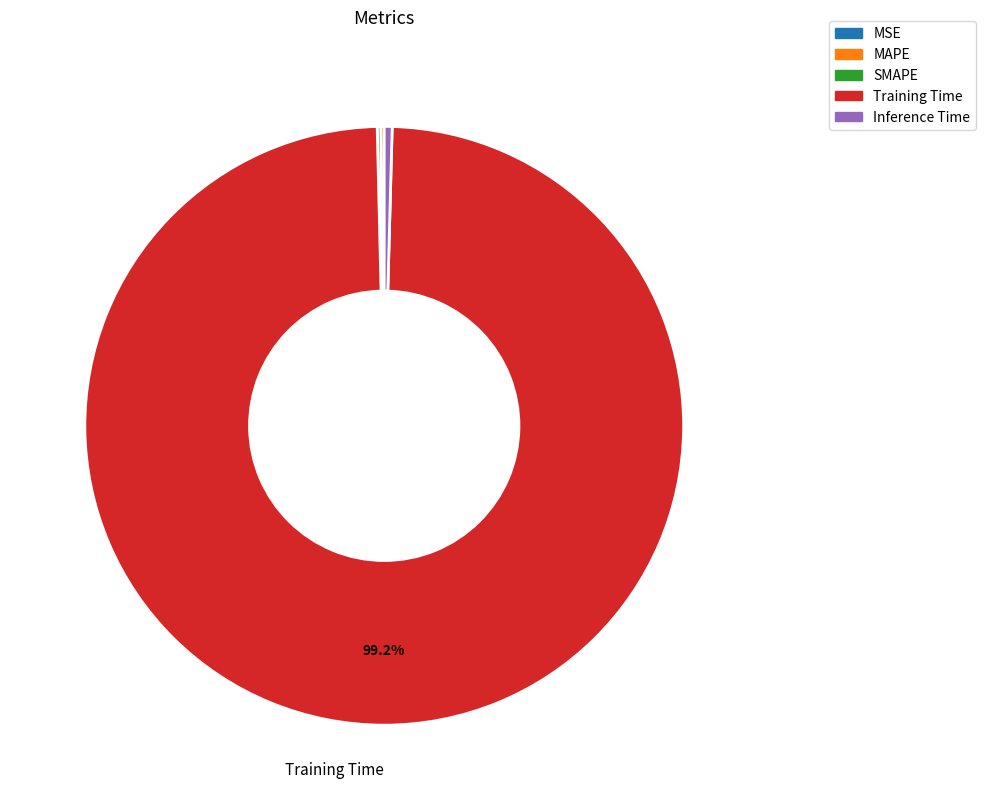

What is the majority slice?

Training Time